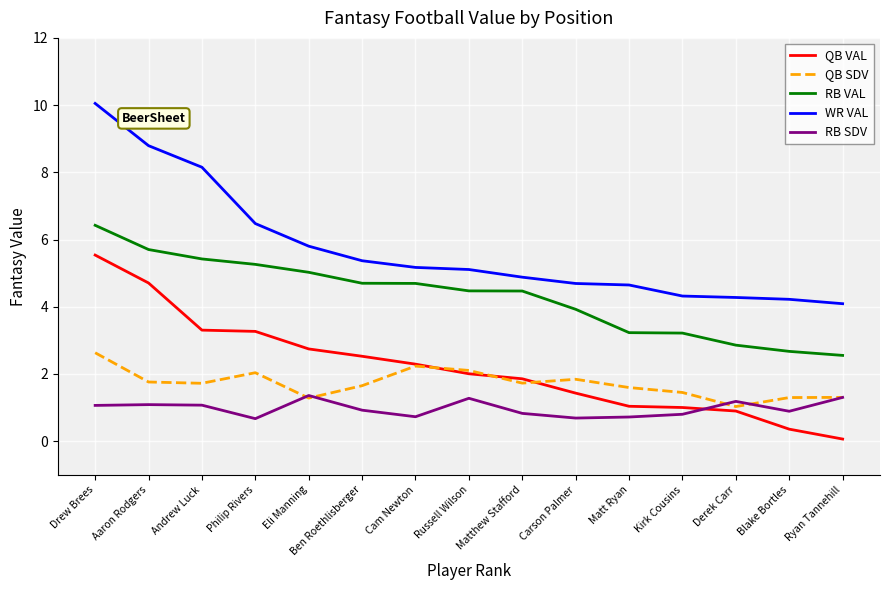

True or false: RB VAL and QB SDV intersect in this chart.

False